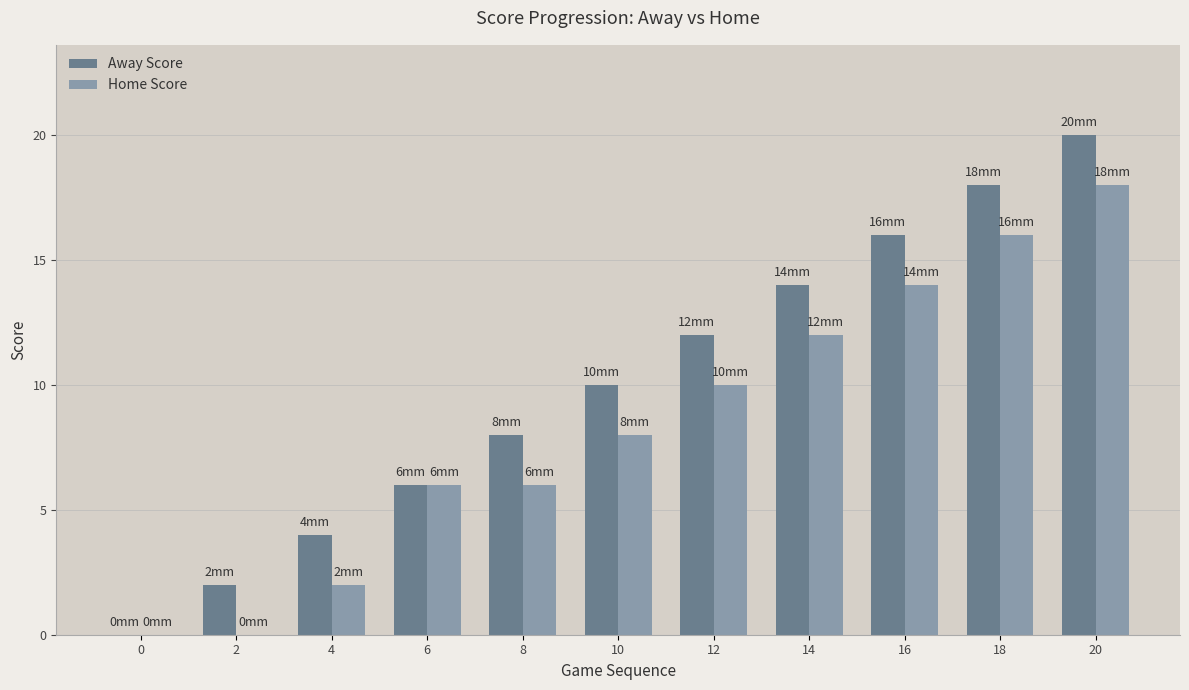

Reading left to right, transcribe all the data shown in this chart.

Away Score: 0	2	4	6	8	10	12	14	16	18	20
Home Score: 0	0	2	6	6	8	10	12	14	16	18